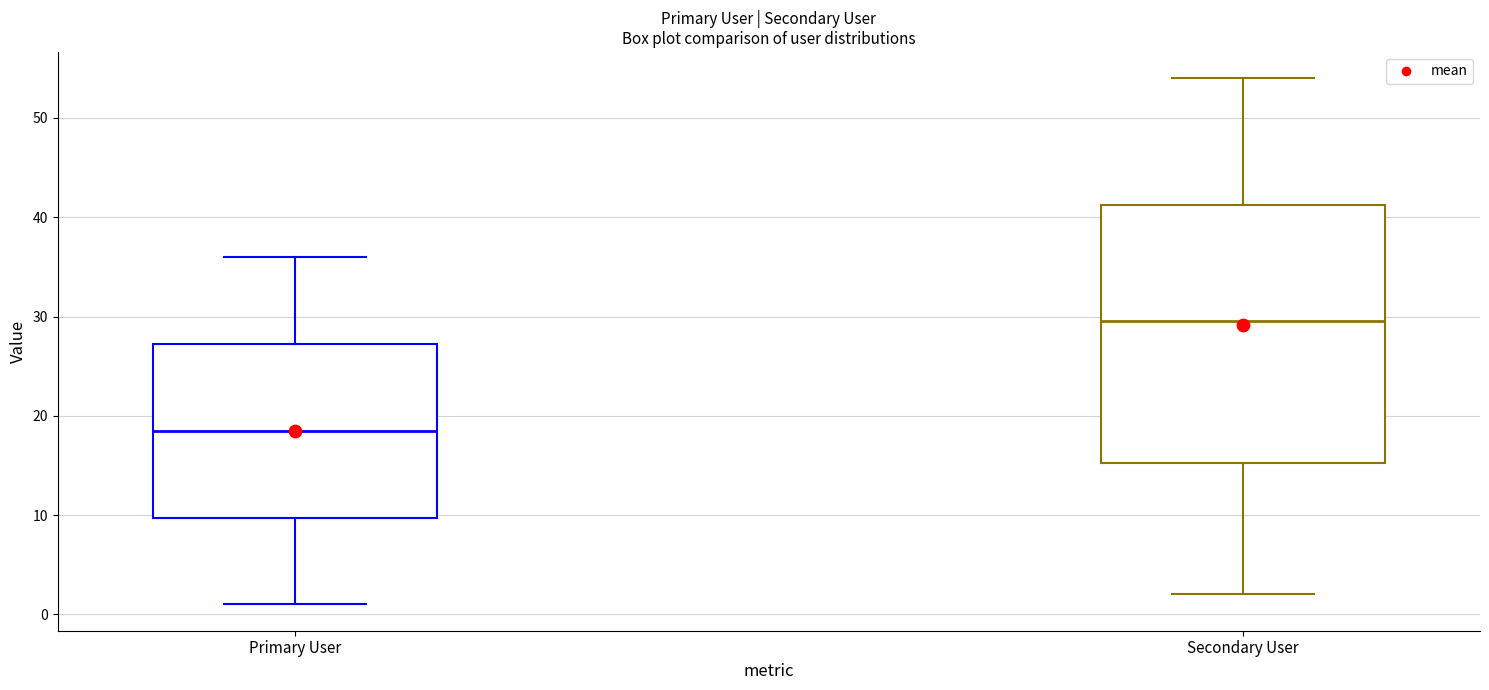

Reading left to right, transcribe this box plot: for each box, give where its median line is, the range the box spans, and where its two whiskers end, as read against the y-axis. The values are not printed on the chart, so give them approximately, as read against the axis.

Primary User: median 19, box 10 to 27, whiskers 1 to 36
Secondary User: median 30, box 15 to 41, whiskers 2 to 54